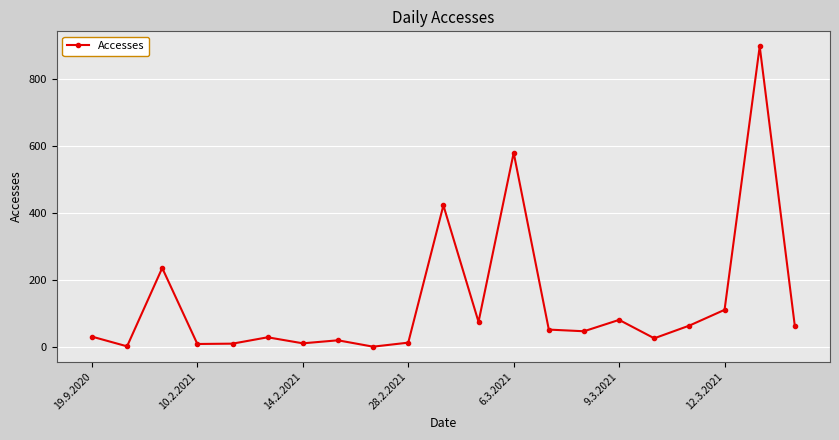

What is the sum of all values?

2781